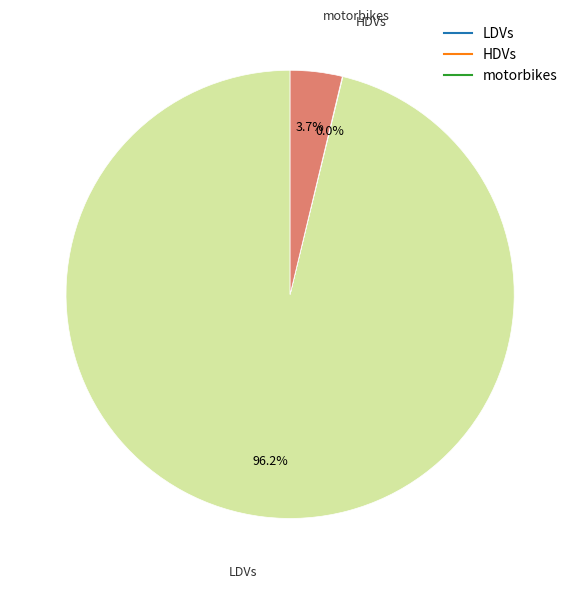

Is there any slice that represents more than half of the pie?

Yes